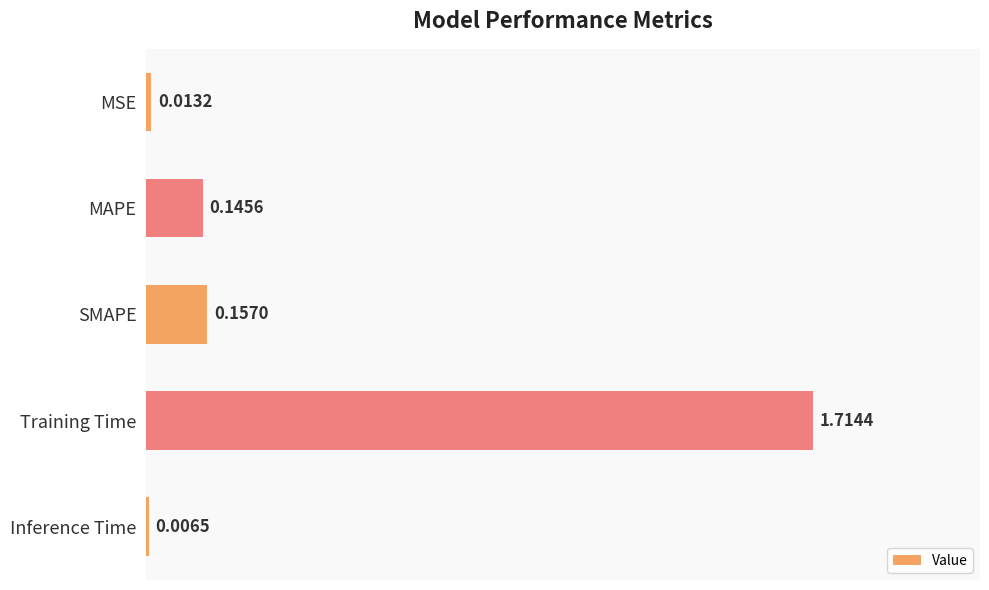

What is the label of the 5th bar from the bottom?

MSE